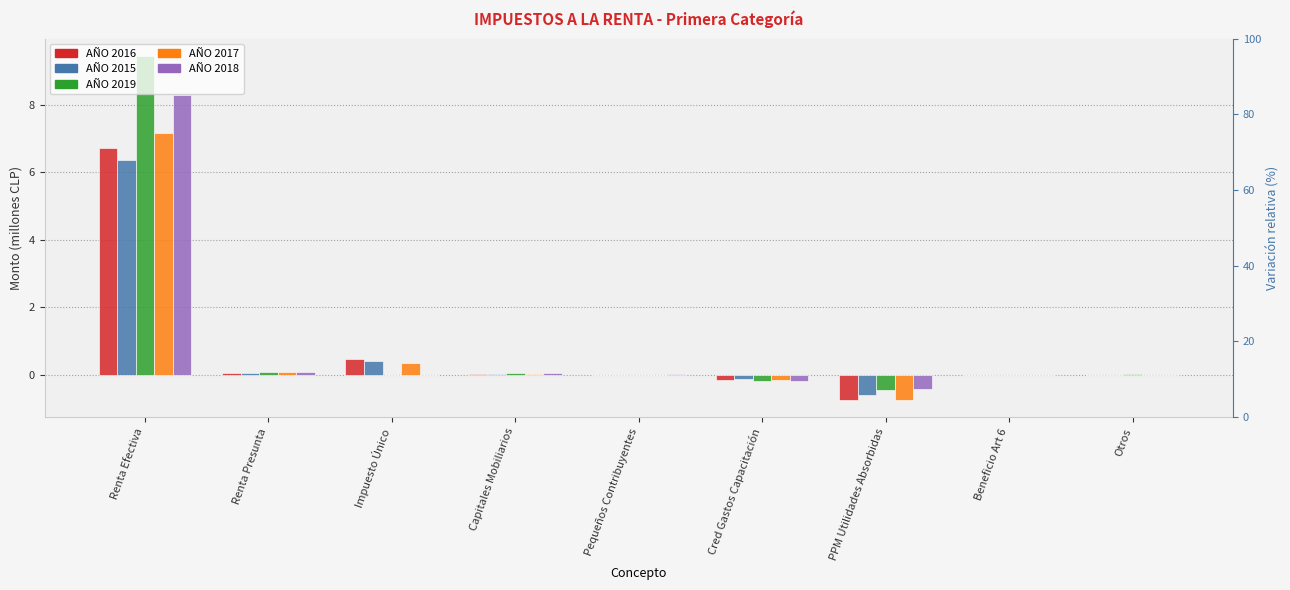

Is it true that AÑO 2015 equals 6.4 at Renta Efectiva?

True